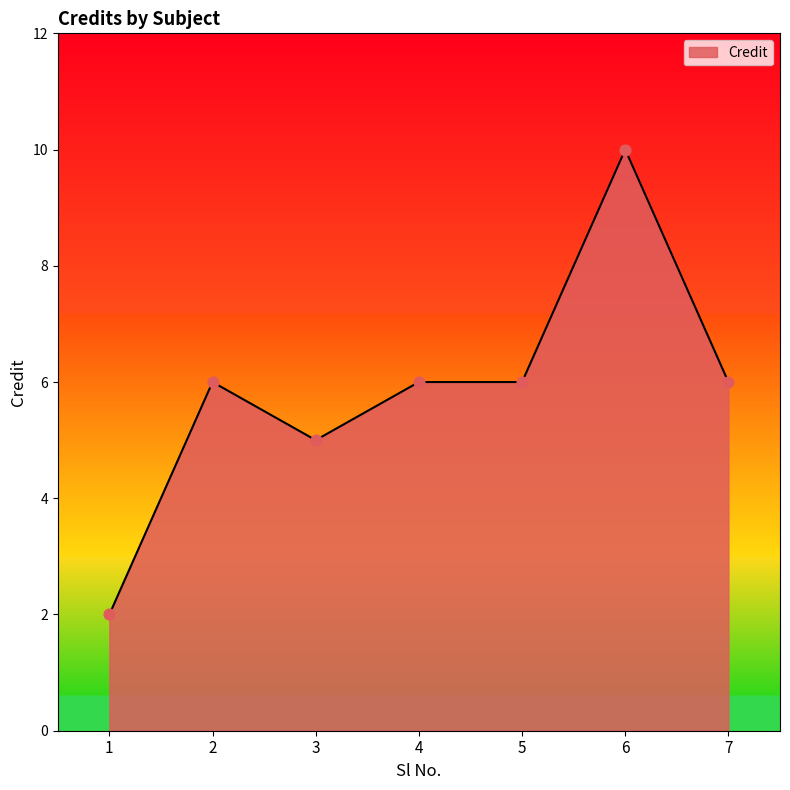

What is the change in value from 2 to 3?

-1